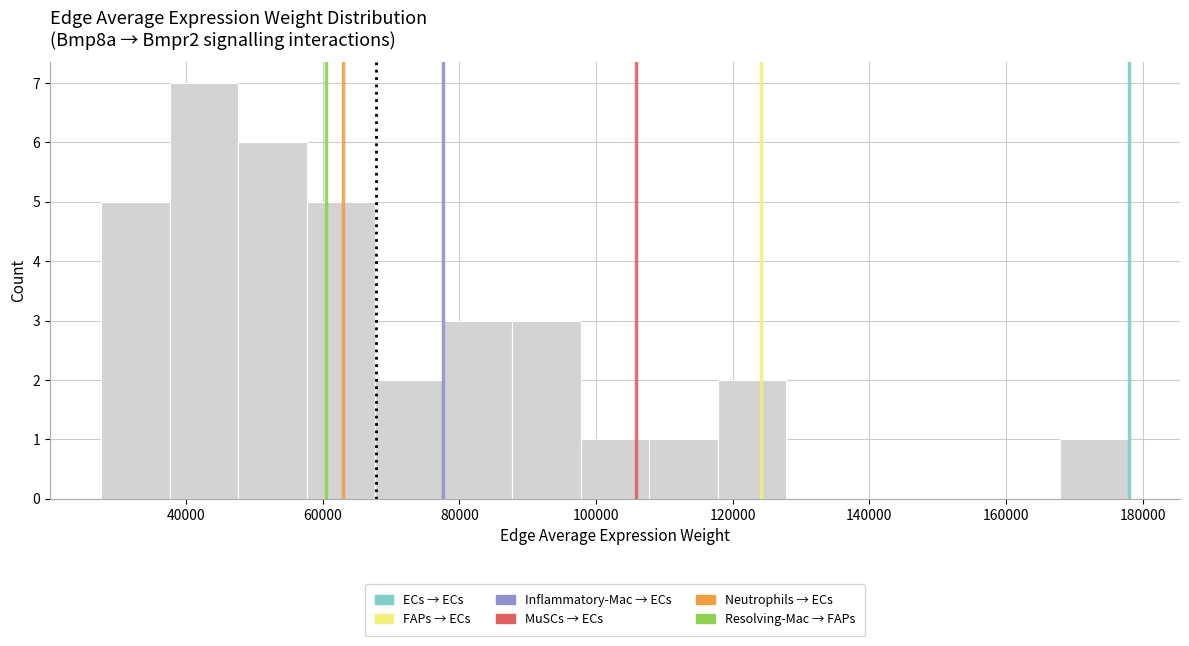

Reading left to right, list every bar in this chart as the range it spans on the x-axis followed by its height. Neither the bar edges nor the heights are printed on the chart, so give them approximately, as read against the axes.

28000 to 38000: 5
38000 to 48000: 7
48000 to 58000: 6
58000 to 68000: 5
68000 to 78000: 2
78000 to 88000: 3
88000 to 98000: 3
98000 to 108000: 1
108000 to 118000: 1
118000 to 128000: 2
128000 to 138000: 0
138000 to 148000: 0
148000 to 158000: 0
158000 to 168000: 0
168000 to 178000: 1